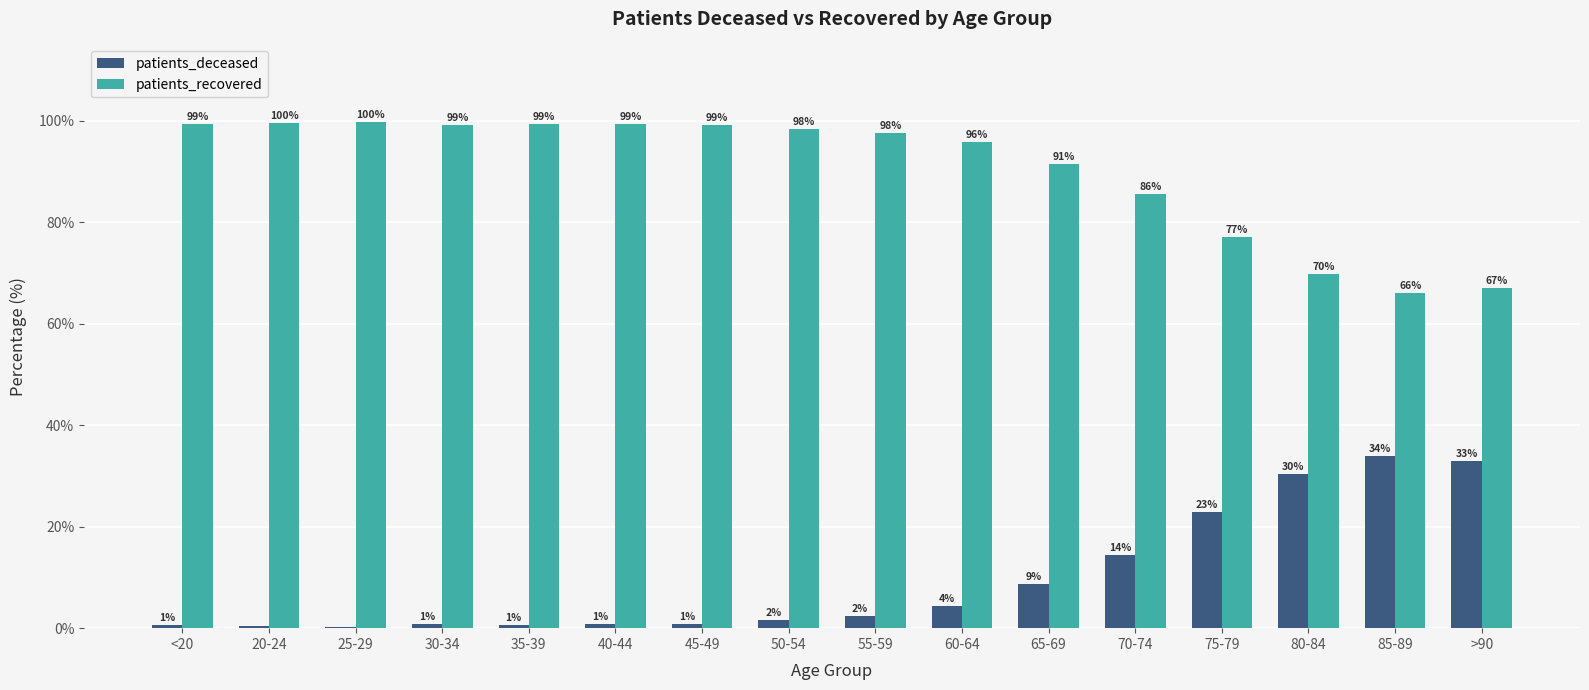

Is it true that patients_recovered equals 37.4 at <20?

False